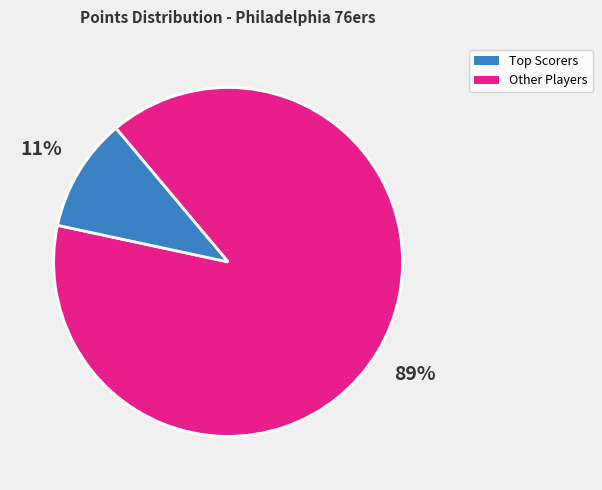

To the nearest percent, what is the average slice percentage?

50%